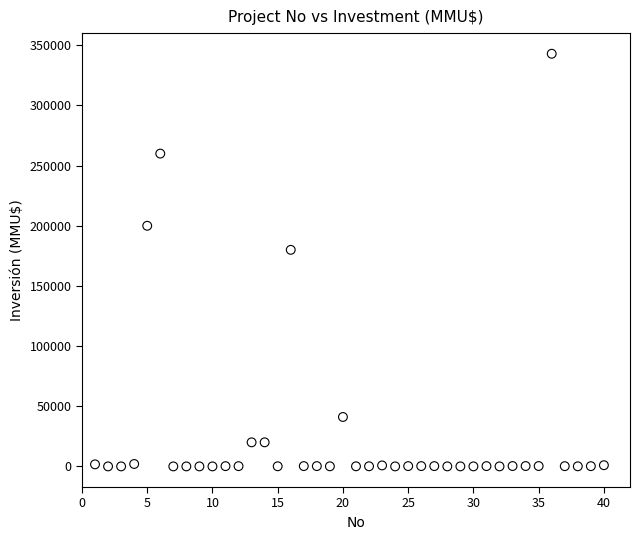

What Y value in the scatter plot is closest to 171500?

180000.0